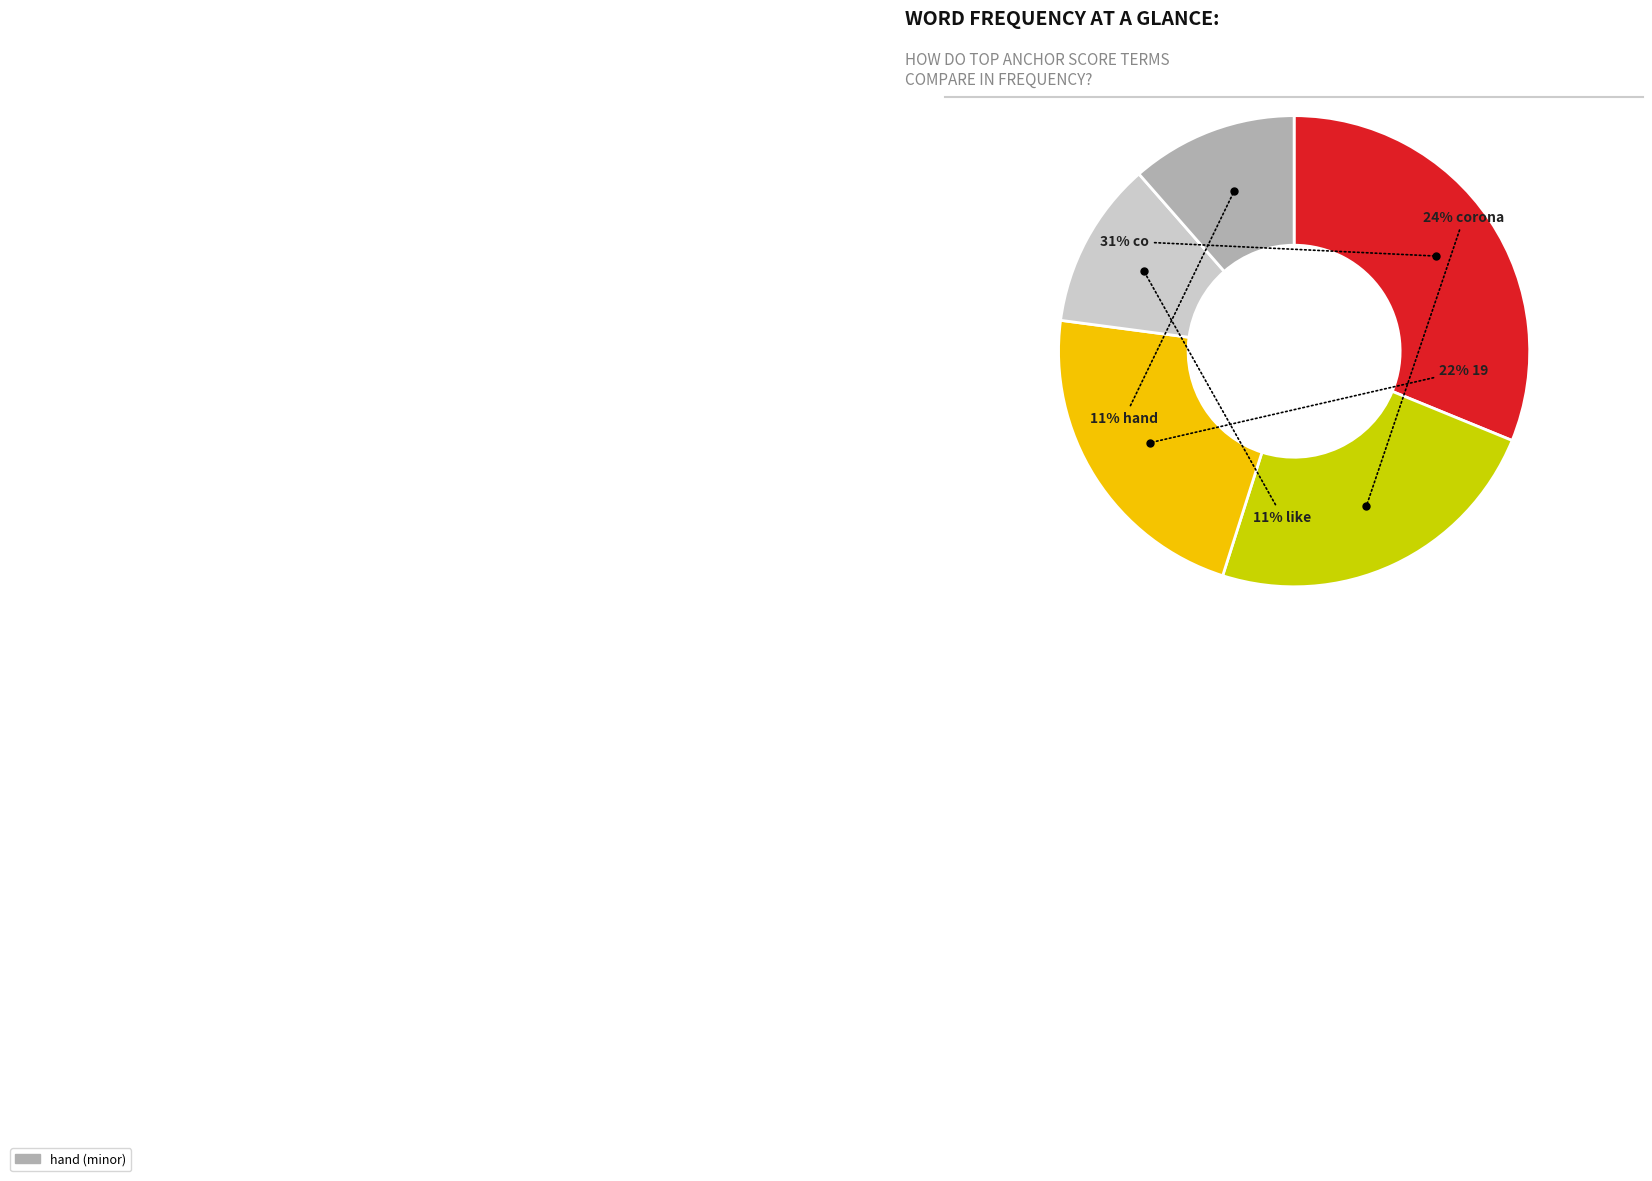

To the nearest percent, what is the difference between the largest and smallest slice percentages?

20%